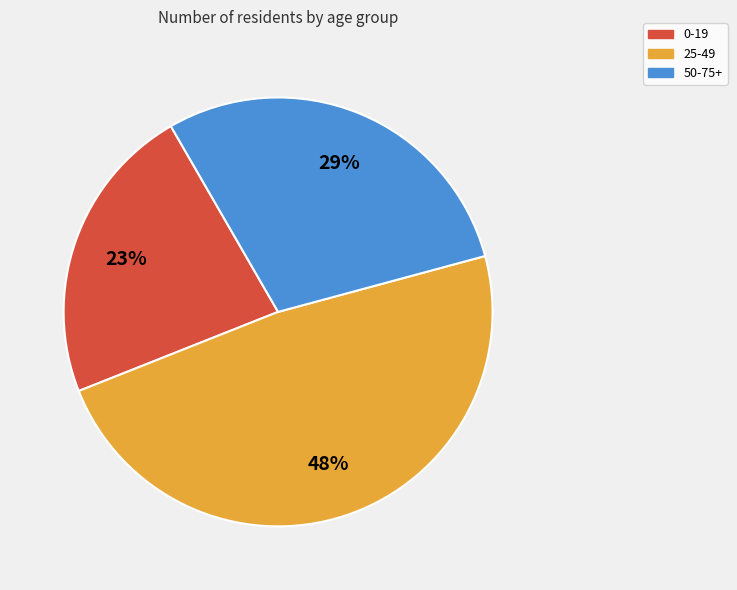

What percentage is the 50-75+ slice, to the nearest percent?

29%